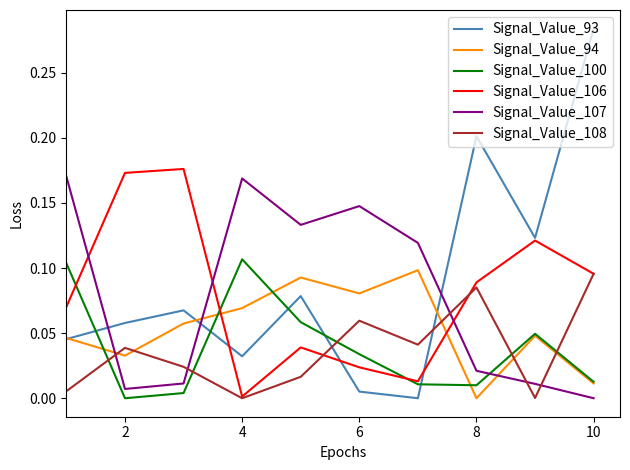

Which series has the widest spread of values?

Signal_Value_93